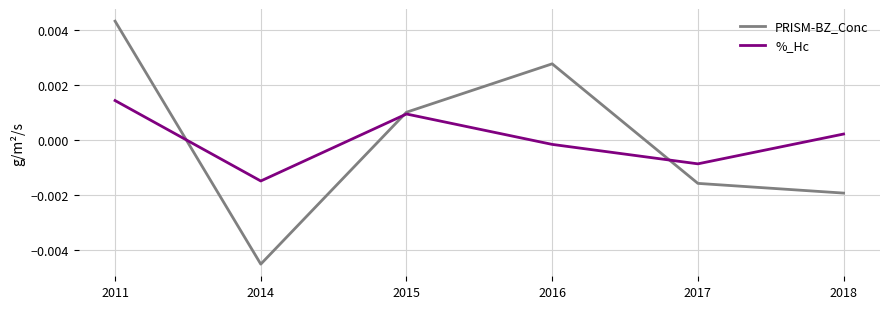

List the series in order of their peak value, lowest first.

%_Hc, PRISM-BZ_Conc